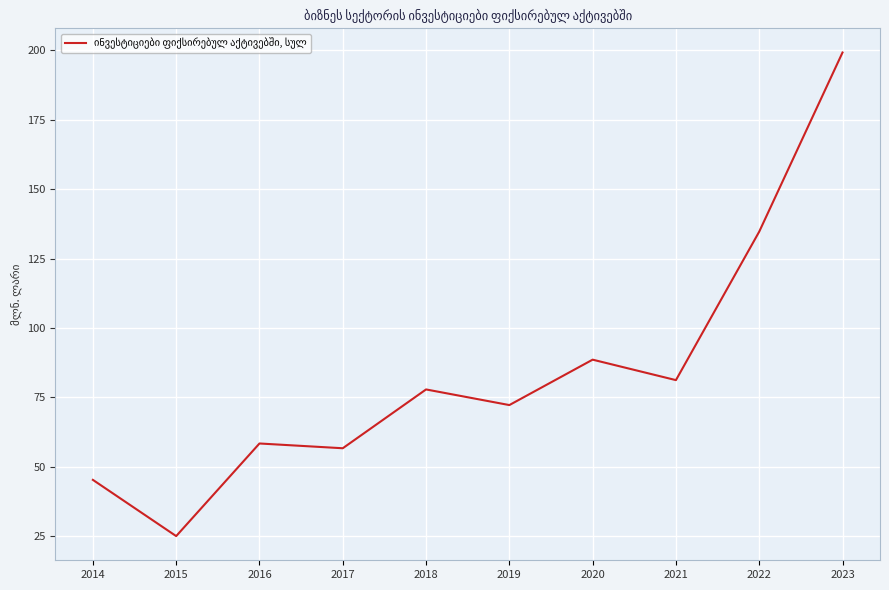

Rank the categories by value from highest to lowest.

2023, 2022, 2020, 2021, 2018, 2019, 2016, 2017, 2014, 2015